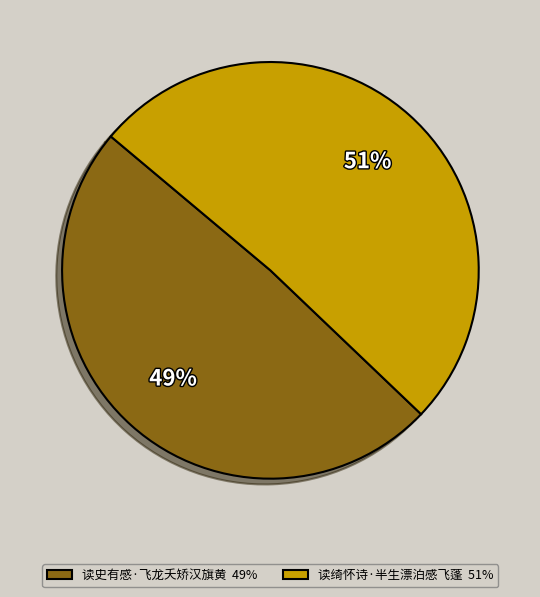

Is it true that 读史有感·飞龙夭矫汉旗黄 is 62% of the pie?

False